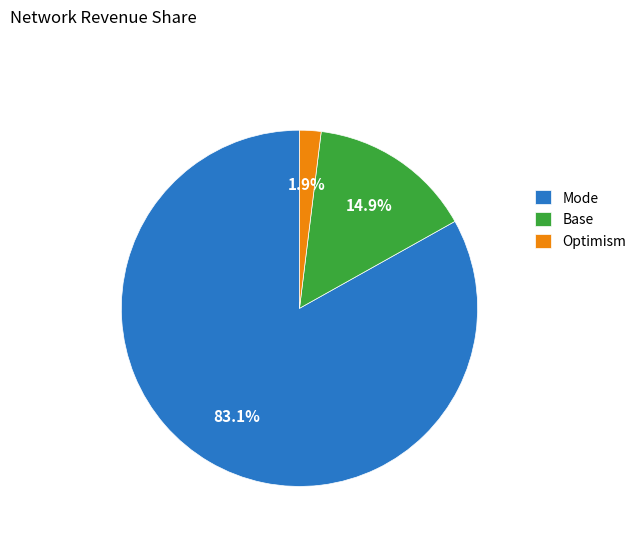

What is the majority slice?

Mode